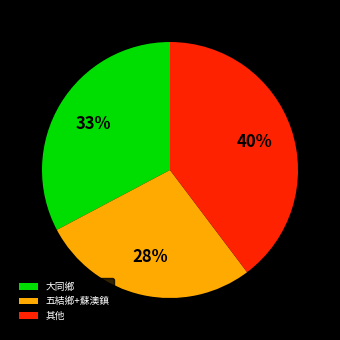

Do 五結鄉+蘇澳鎮 and 其他 together represent more than half of the pie?

Yes